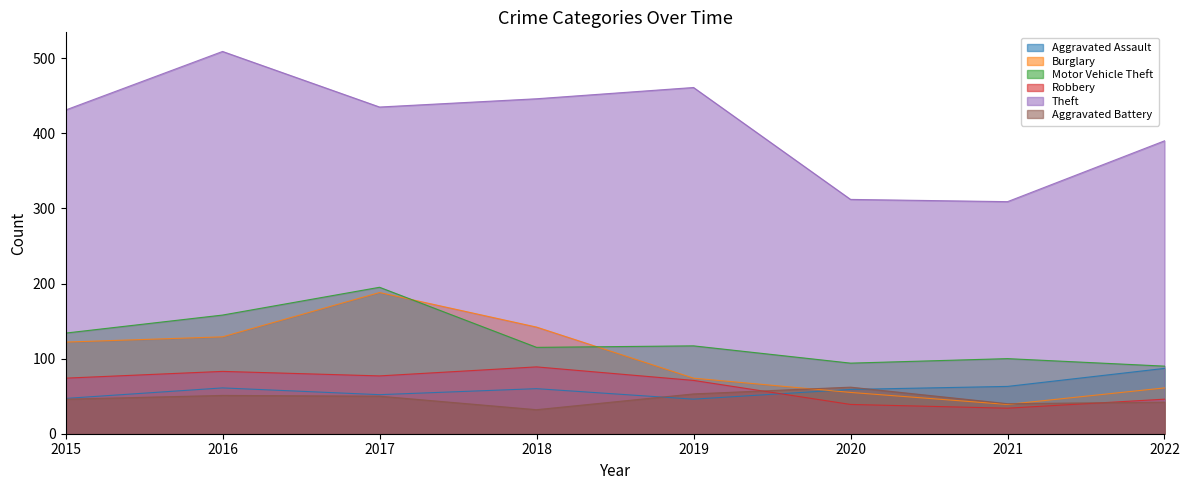

Which series changed the most between 2017 and 2021?

Burglary